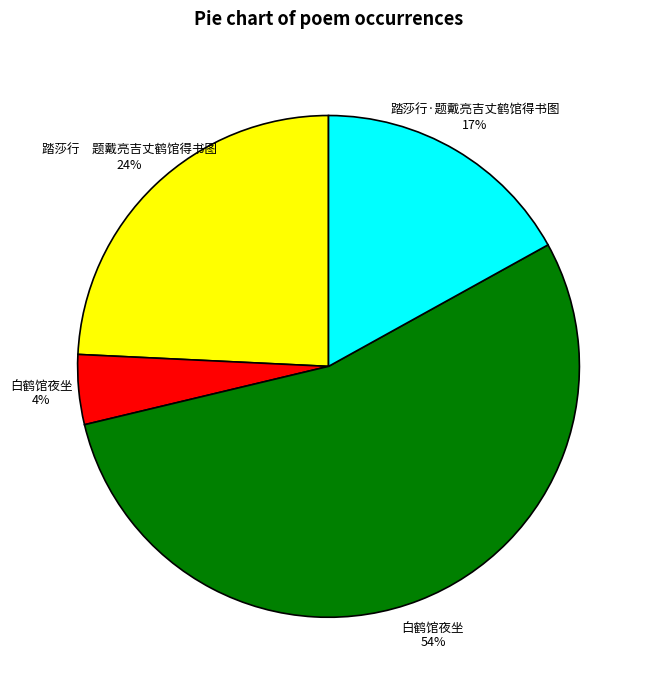

Is there a majority slice in this chart?

Yes